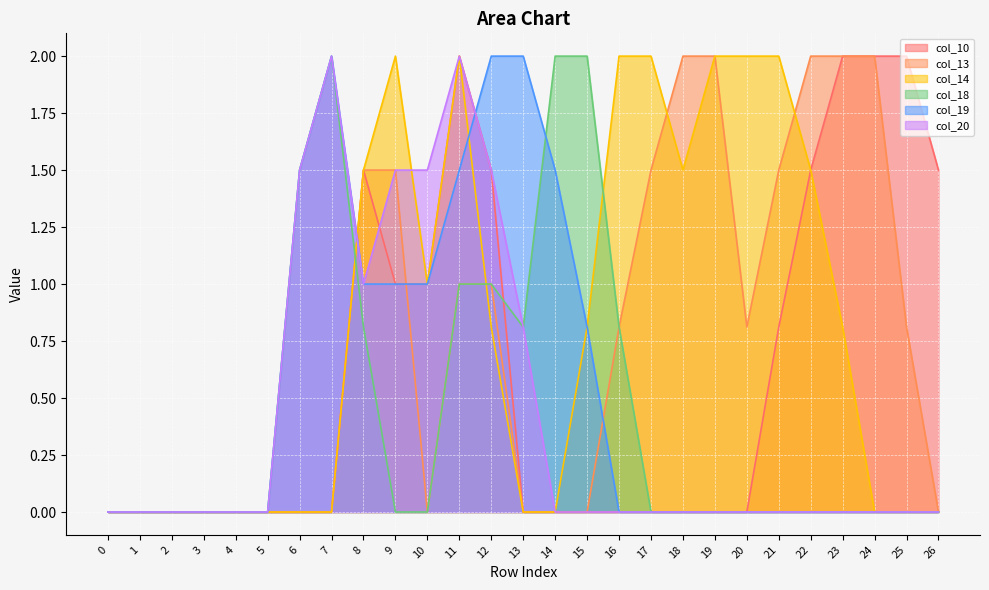

Reading left to right, transcribe all the data shown in this chart.

col_10: 0.0	0.0	0.0	0.0	0.0	0.0	0.0	0.0	1.5	1.0	1.0	2.0	1.5	0.0	0.0	0.0	0.0	0.0	0.0	0.0	0.0	0.8	1.5	2.0	2.0	2.0	1.5
col_13: 0.0	0.0	0.0	0.0	0.0	0.0	0.0	0.0	1.5	1.5	0.0	1.0	1.0	0.0	0.0	0.0	0.8	1.5	2.0	2.0	0.8	1.5	2.0	2.0	2.0	0.8	0.0
col_14: 0.0	0.0	0.0	0.0	0.0	0.0	0.0	0.0	1.5	2.0	1.0	2.0	0.8	0.0	0.0	0.8	2.0	2.0	1.5	2.0	2.0	2.0	1.5	0.8	0.0	0.0	0.0
col_18: 0.0	0.0	0.0	0.0	0.0	0.0	1.5	2.0	0.8	0.0	0.0	1.0	1.0	0.8	2.0	2.0	0.8	0.0	0.0	0.0	0.0	0.0	0.0	0.0	0.0	0.0	0.0
col_19: 0.0	0.0	0.0	0.0	0.0	0.0	1.5	2.0	1.0	1.0	1.0	1.5	2.0	2.0	1.5	0.8	0.0	0.0	0.0	0.0	0.0	0.0	0.0	0.0	0.0	0.0	0.0
col_20: 0.0	0.0	0.0	0.0	0.0	0.0	1.5	2.0	1.0	1.5	1.5	2.0	1.5	0.8	0.0	0.0	0.0	0.0	0.0	0.0	0.0	0.0	0.0	0.0	0.0	0.0	0.0